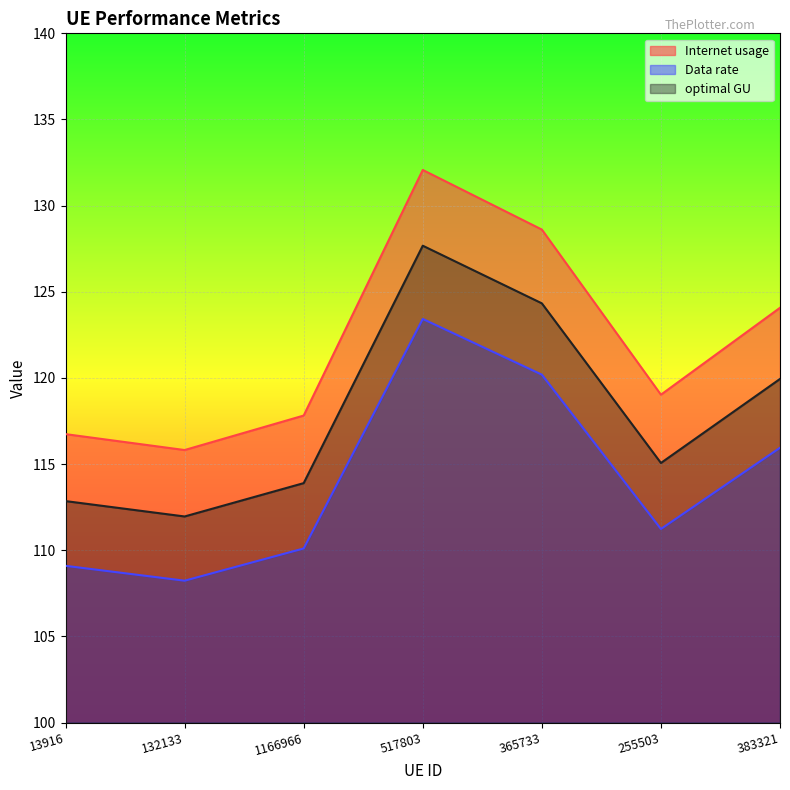

What is the spread (max minus min) of values at 132133?

7.6